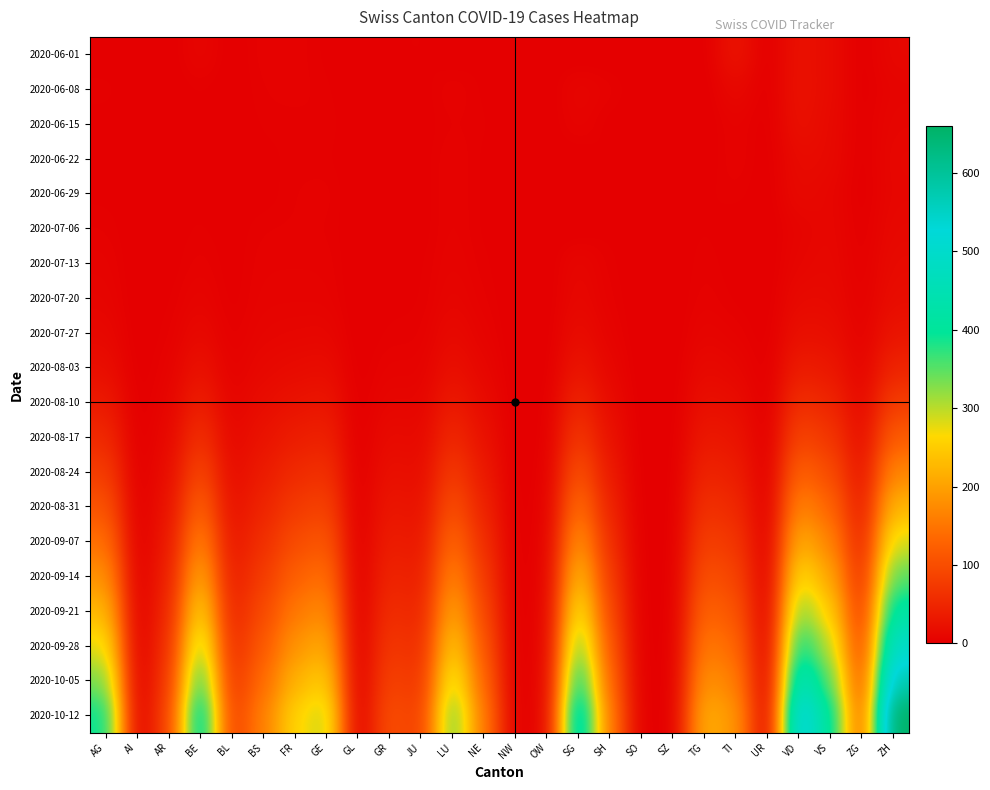

Which series has the largest range (max minus min)?

2020-10-12